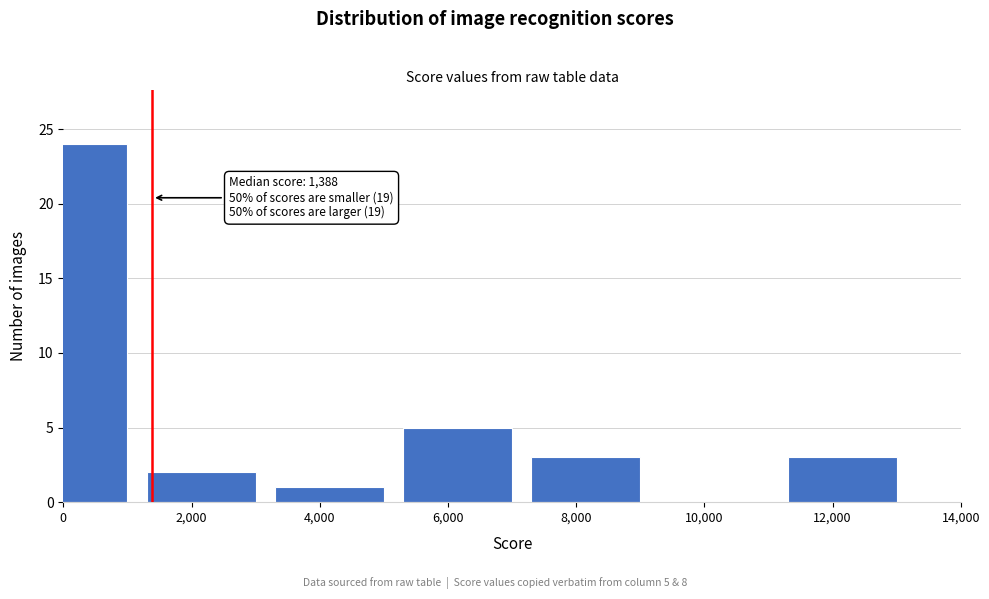

Reading right to left, transcribe all the data shown in this chart.

12,000=3	10,000=0	8,000=3	6,000=5	4,000=1	2,000=2	0=24